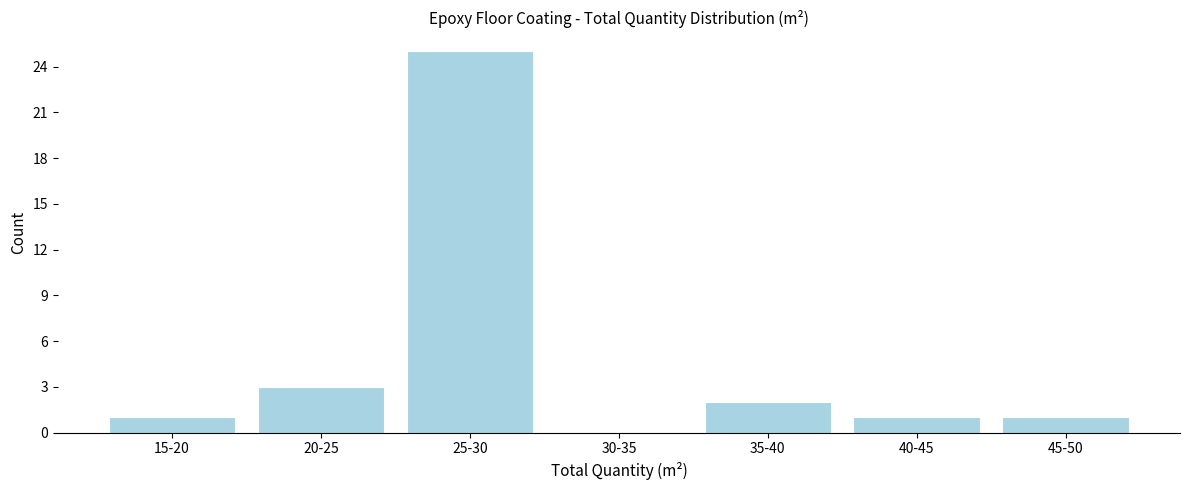

Reading left to right, what are all the values shown in this chart?

15-20=1	20-25=3	25-30=25	30-35=0	35-40=2	40-45=1	45-50=1